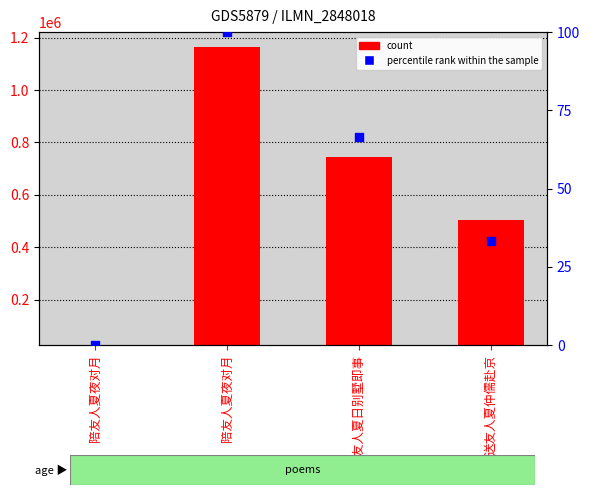

Which series reaches the minimum Y coordinate?

percentile rank within the sample